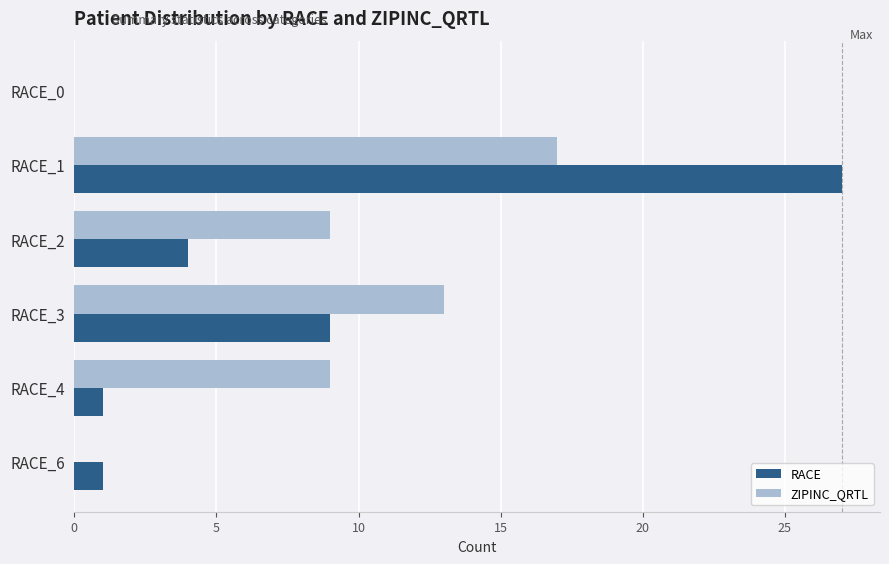

The value of ZIPINC_QRTL at RACE_0 is -7. True or false?

False